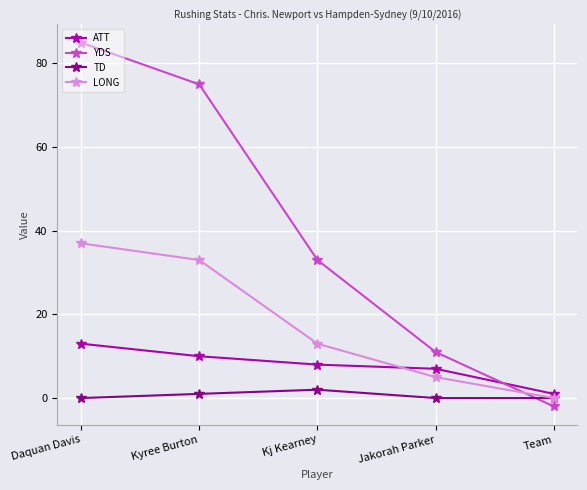

What is the label of the 4th point from the left?

Jakorah Parker